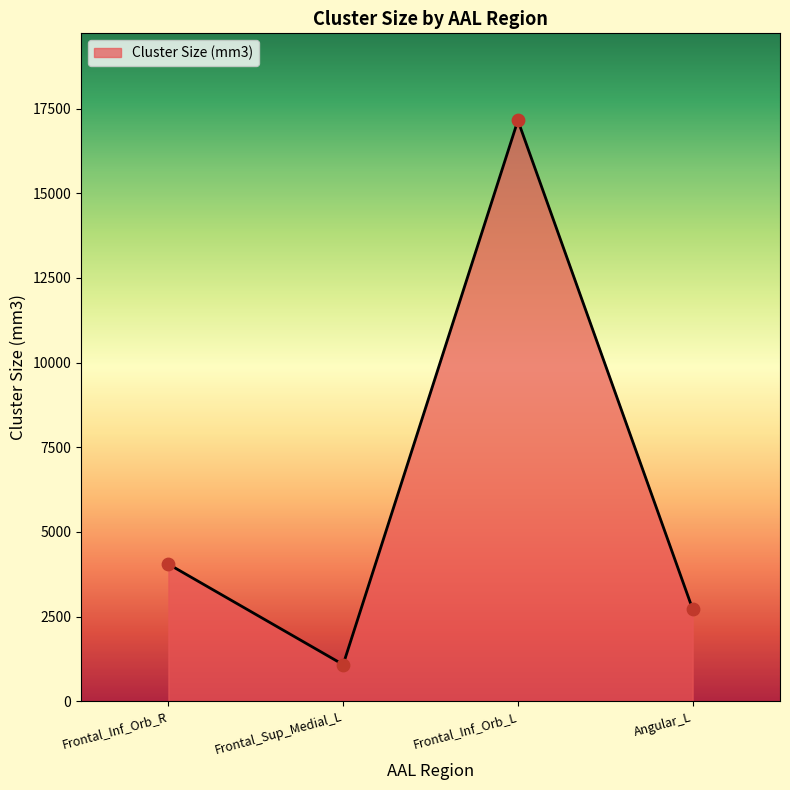

Which has a higher value, Angular_L or Frontal_Sup_Medial_L?

Angular_L